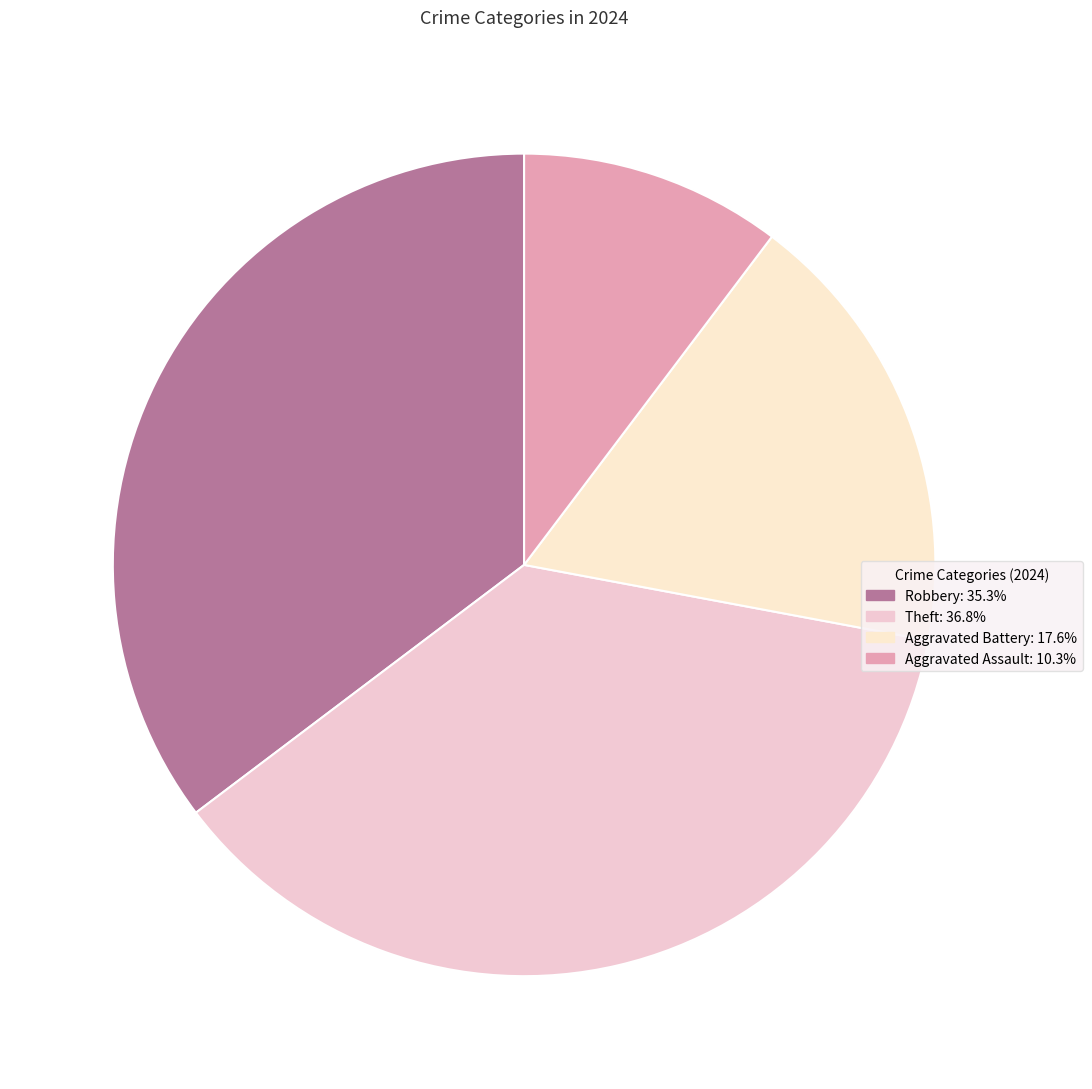

Rank the categories by value from lowest to highest.

Aggravated Assault, Aggravated Battery, Robbery, Theft